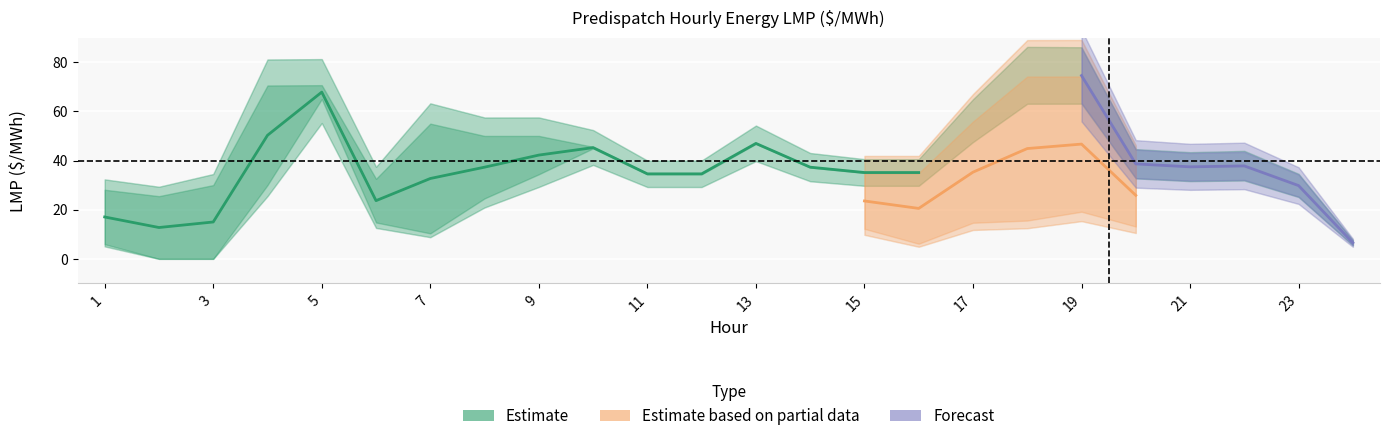

How many lines are shown in the chart?

5